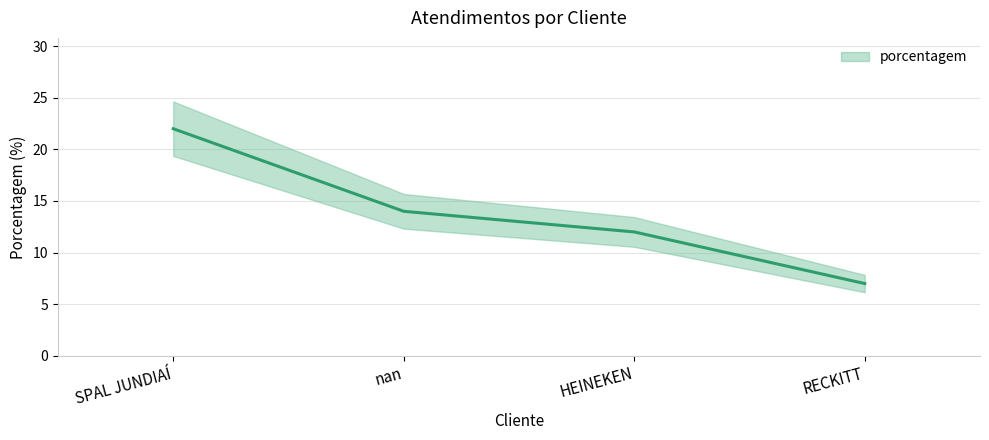

What is the average value?

14